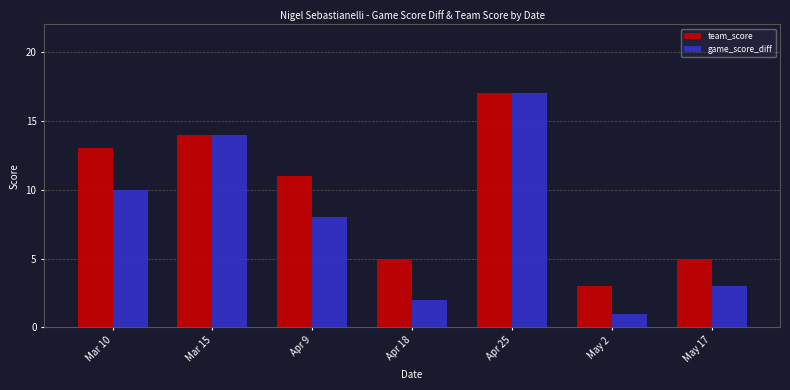

What is the average value of the game_score_diff series?

8